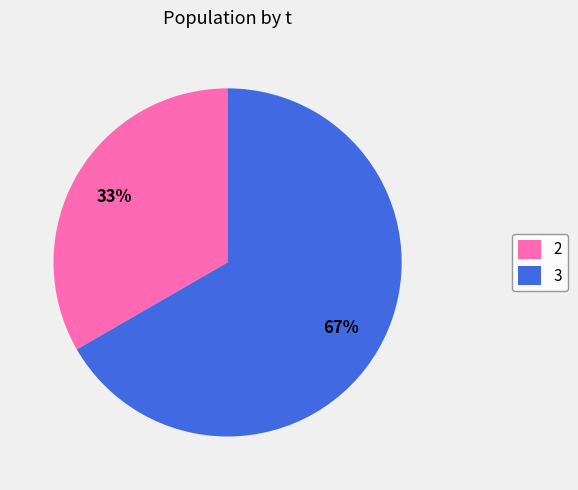

Between 2 and 3, which is larger?

3